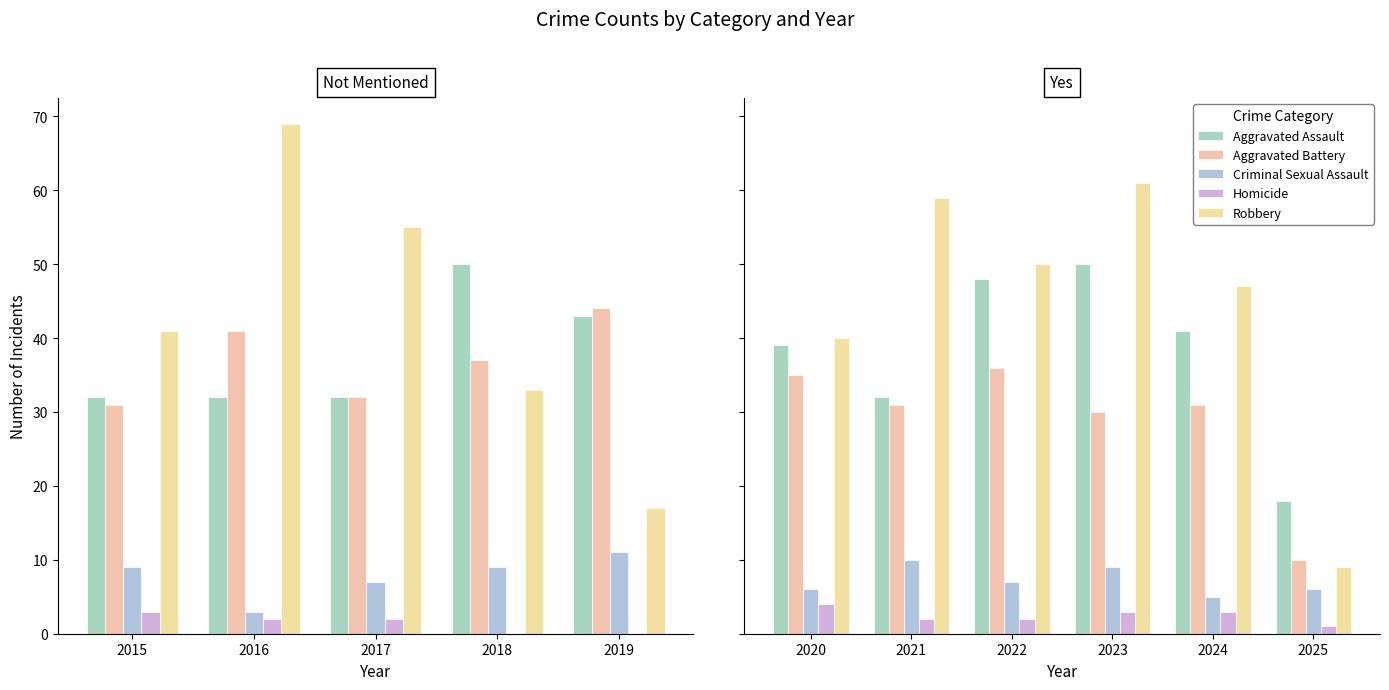

Is the value of Aggravated Assault at 2025 greater than the value of Aggravated Battery at 2023?

No